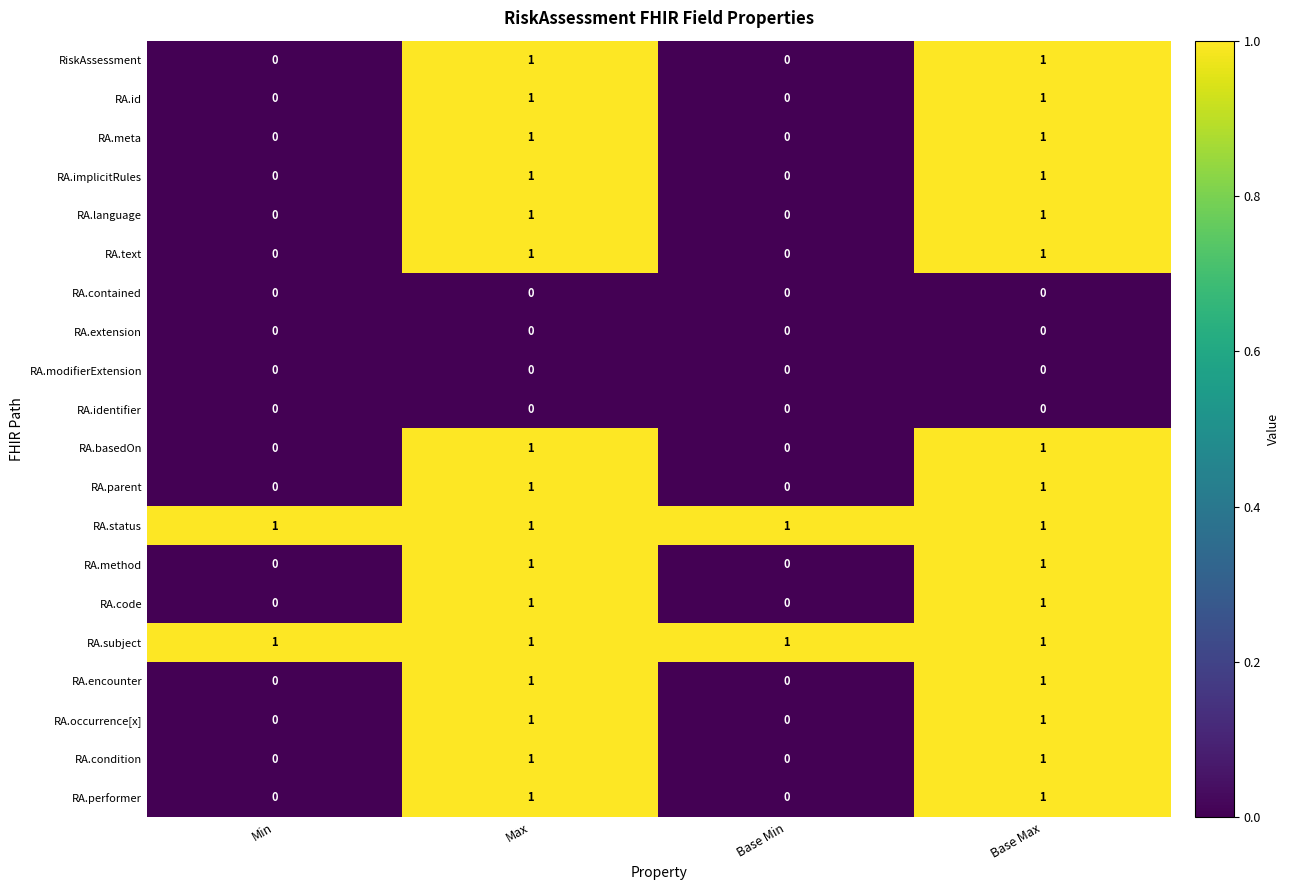

Is it true that RA.parent equals 1 at Min?

False